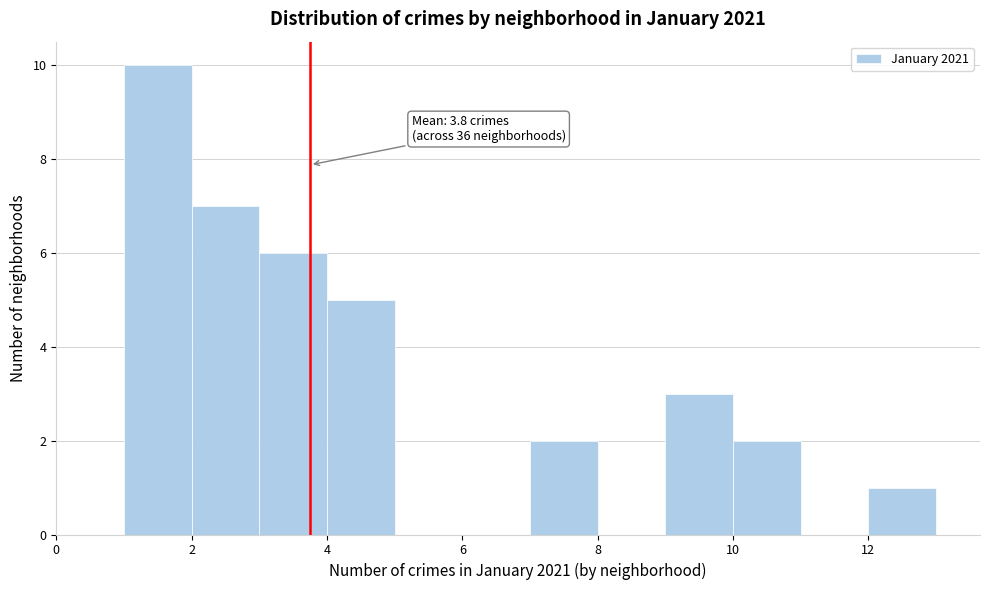

Which range on the x-axis has the tallest bar?

1 to 2